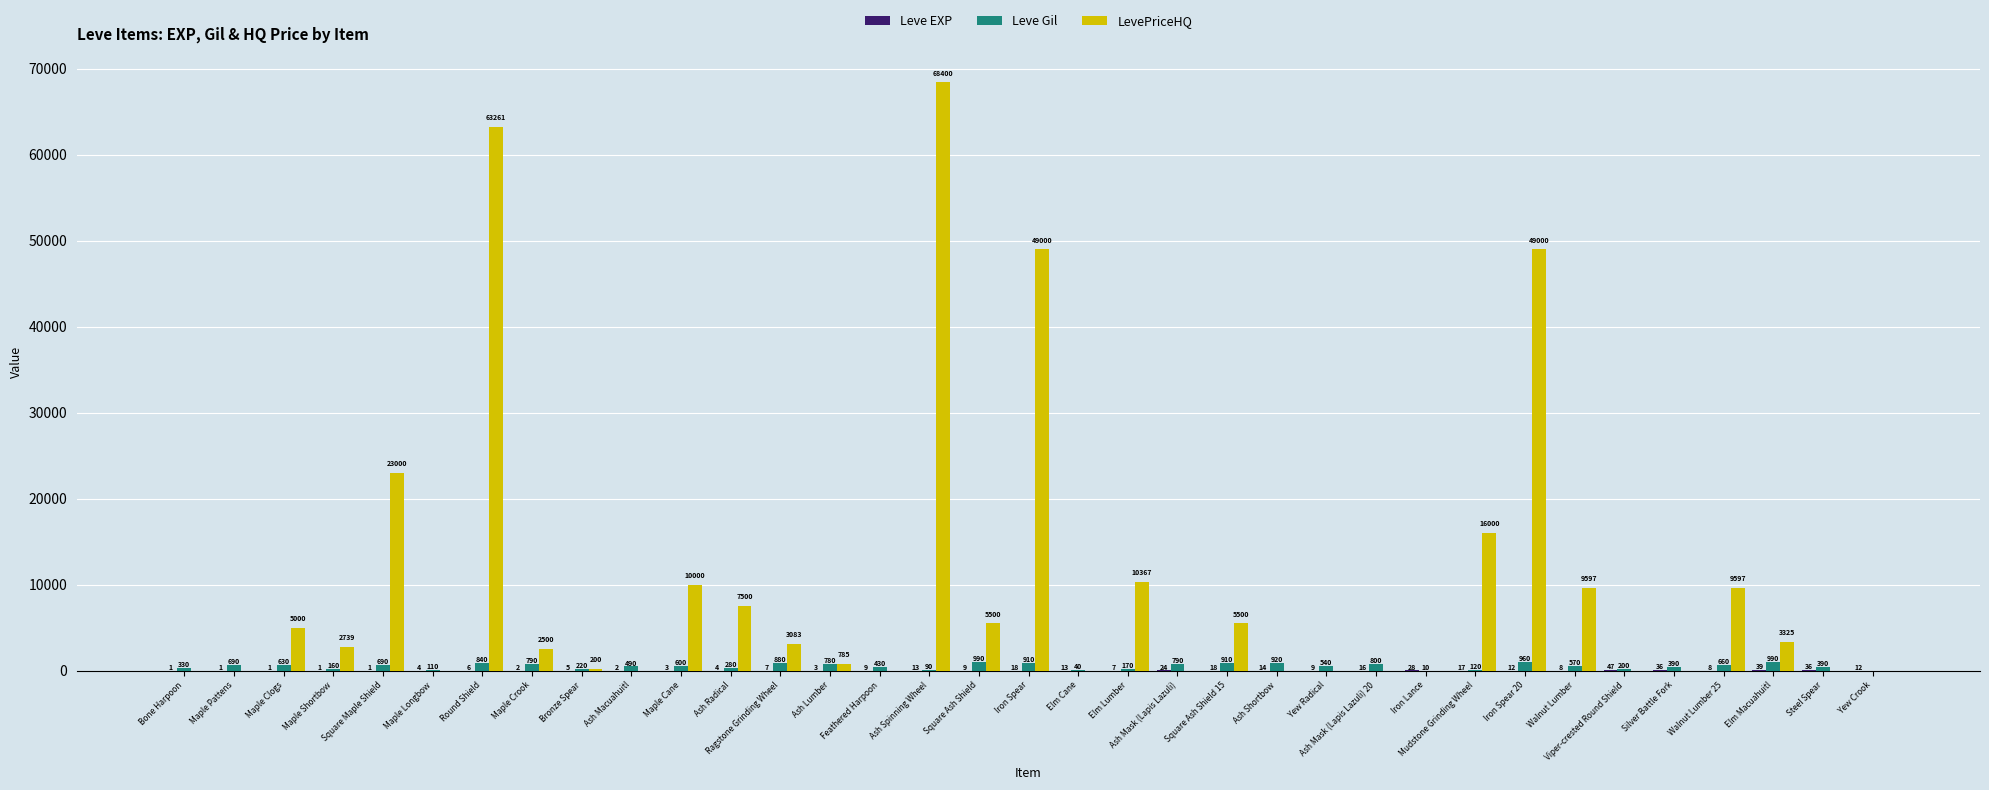

At which category is the sum across all series the highest?

Ash Spinning Wheel